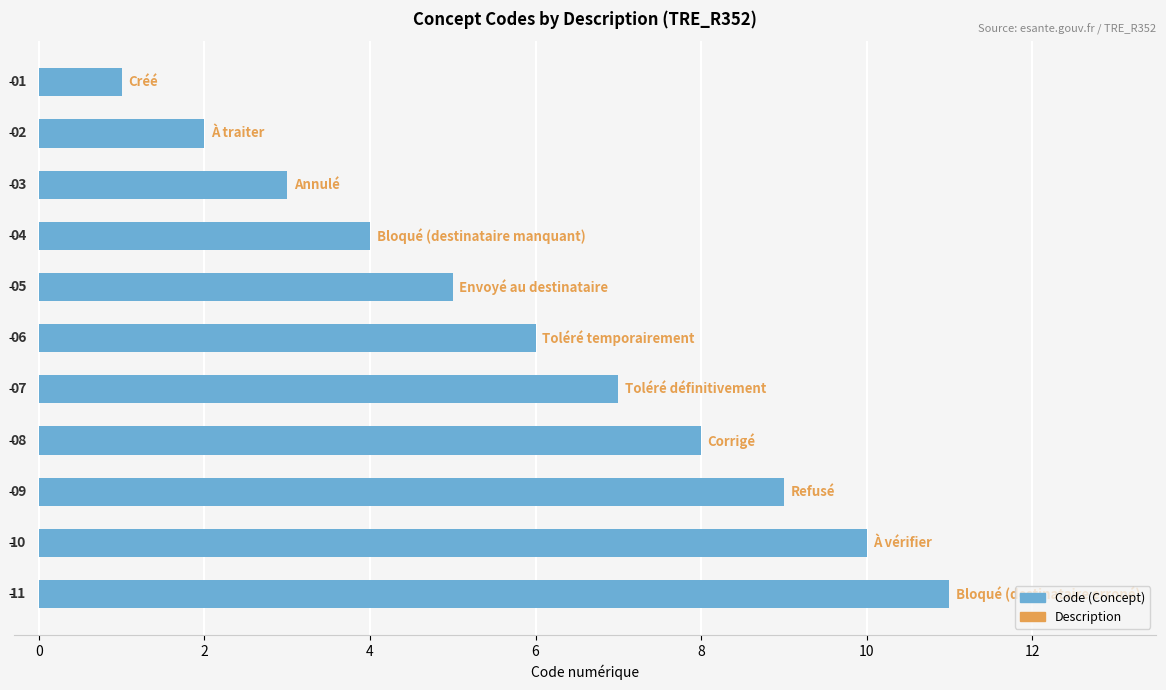

What is the value of the 1st bar from the top?

1